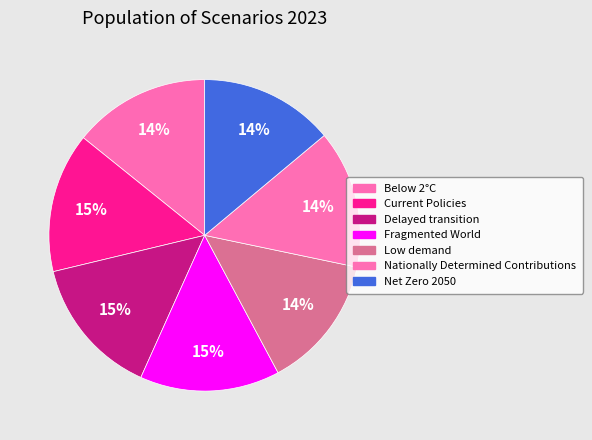

Does Current Policies account for over 50% of the chart?

No